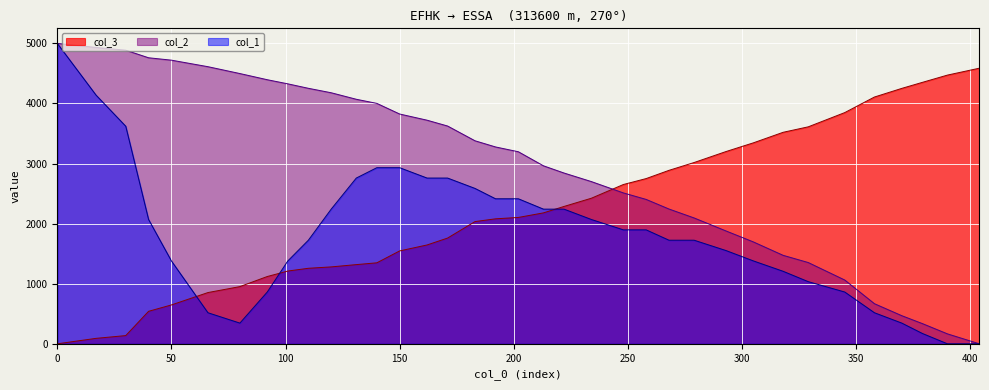

How many lines are shown in the chart?

3